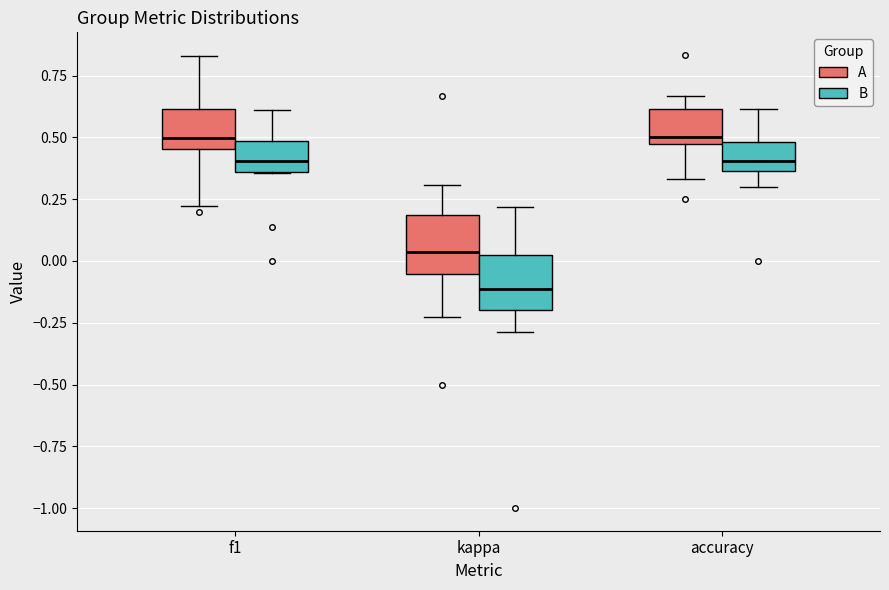

Reading left to right, transcribe this box plot: for each box, give where its median line is, the range the box spans, and where its two whiskers end, as read against the y-axis. The values are not printed on the chart, so give them approximately, as read against the axis.

f1 (A): median 0.50, box 0.45 to 0.60, whiskers 0.20 to 0.85
f1 (B): median 0.40, box 0.35 to 0.50, whiskers 0.35 to 0.60
kappa (A): median 0.05, box -0.05 to 0.20, whiskers -0.25 to 0.30
kappa (B): median -0.10, box -0.20 to 0.05, whiskers -0.30 to 0.20
accuracy (A): median 0.50, box 0.45 to 0.60, whiskers 0.35 to 0.65
accuracy (B): median 0.40, box 0.35 to 0.50, whiskers 0.30 to 0.60